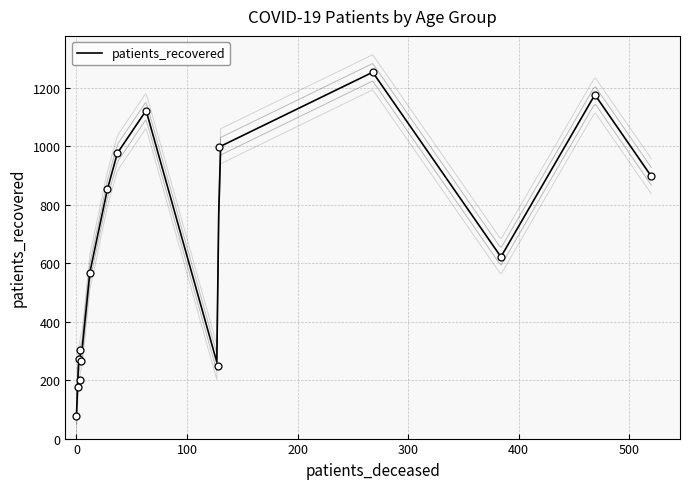

Which series has the largest total across all categories?

patients_recovered